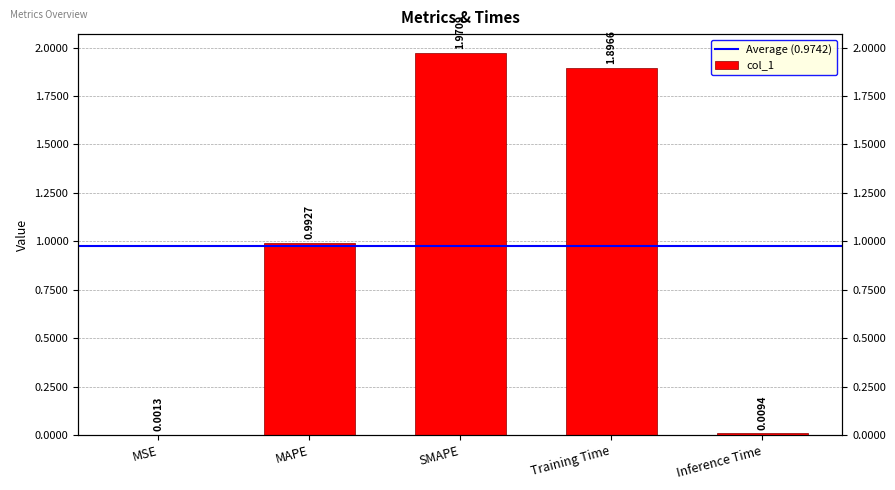

How many bars are there in total?

5